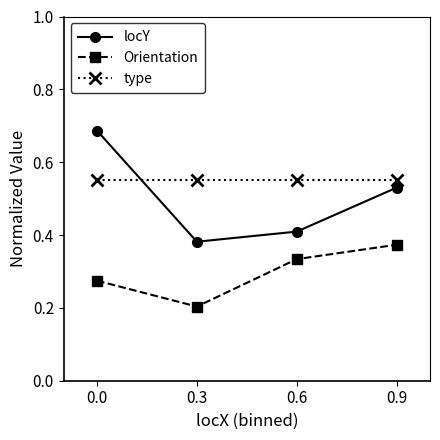

Which series has the widest spread of values?

locY